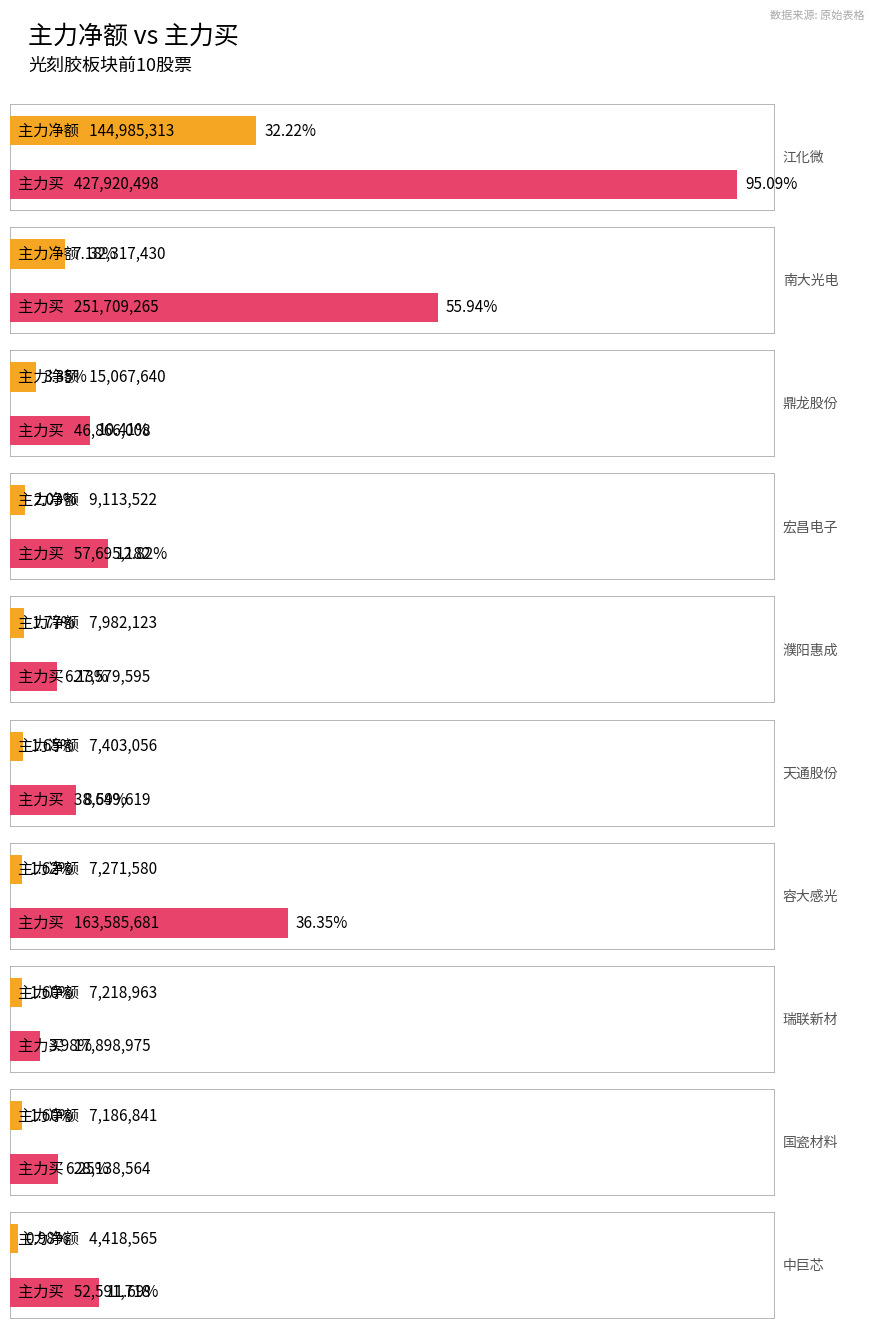

Does the chart contain any negative values?

No